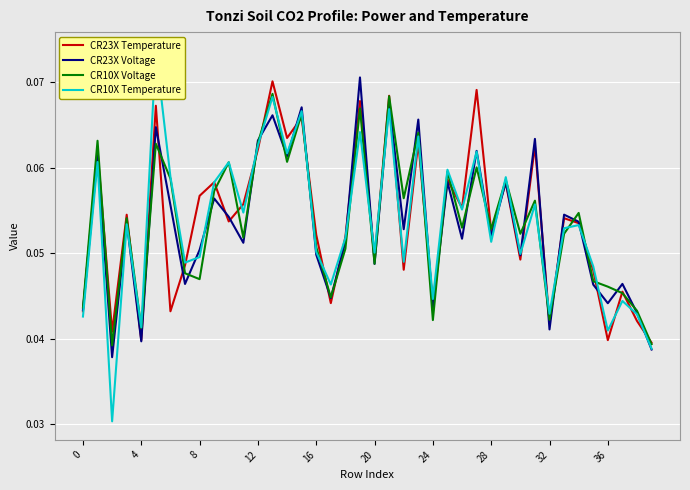

What is the sum of the CR10X Voltage values at 0 and 35?

0.1